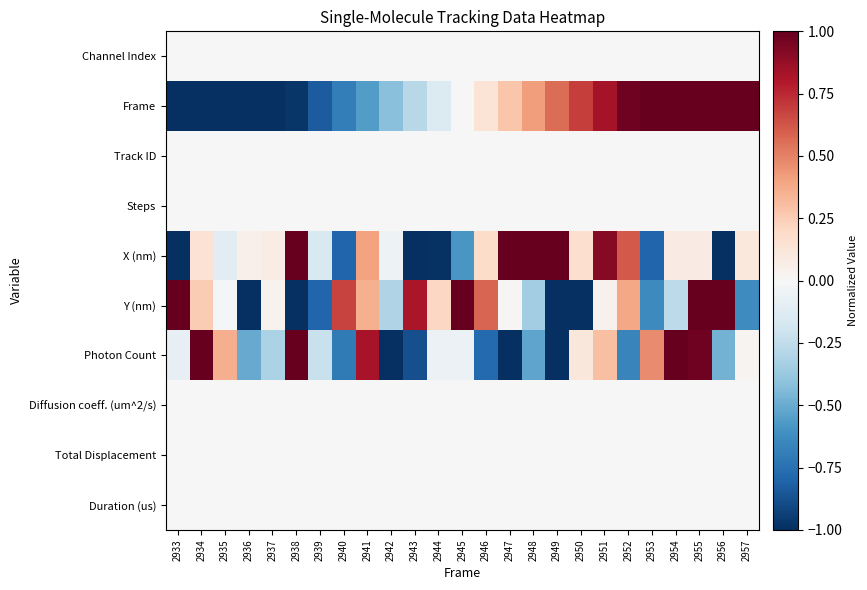

Which label corresponds to the smallest value in the chart?

2933